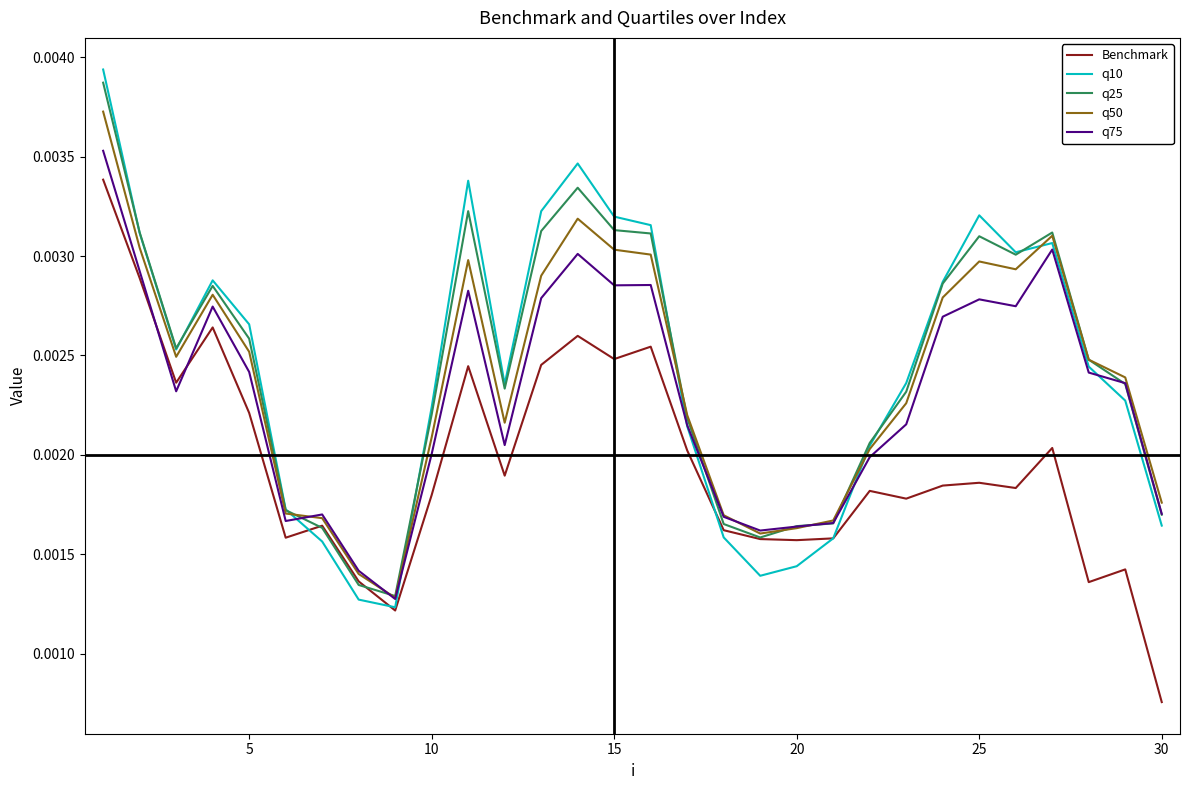

Count the number of categories in the chart.

30